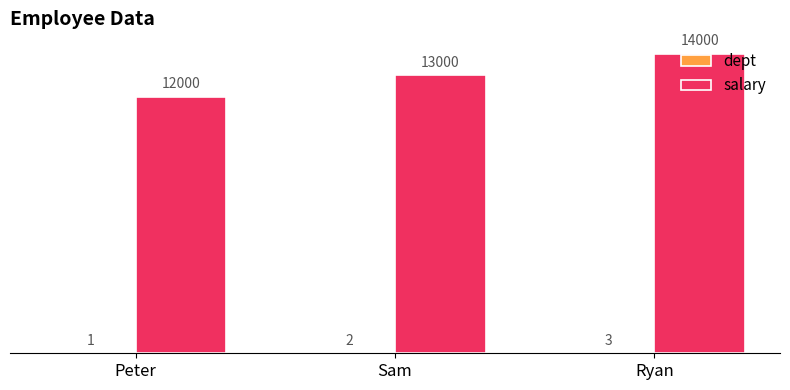

Is it true that salary equals 4951 at Sam?

False